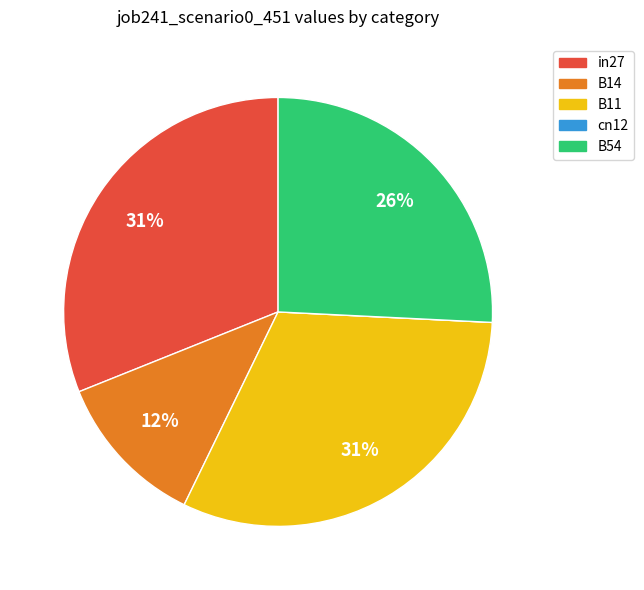

Does B14 represent more than half of the total?

No